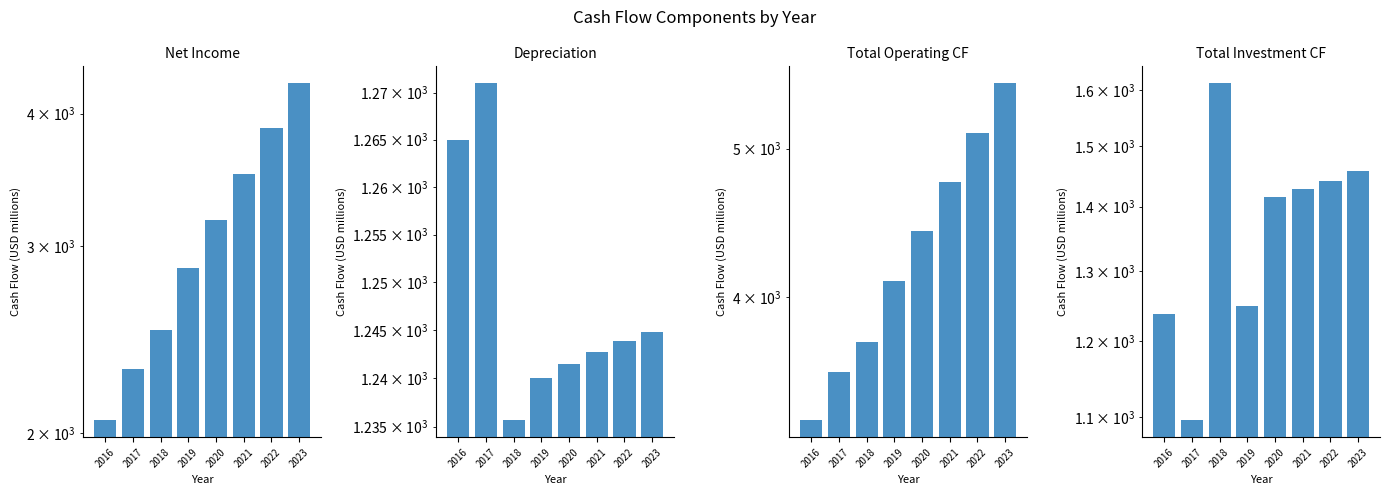

How many values in the Total Investment CF series exceed 1427?

4